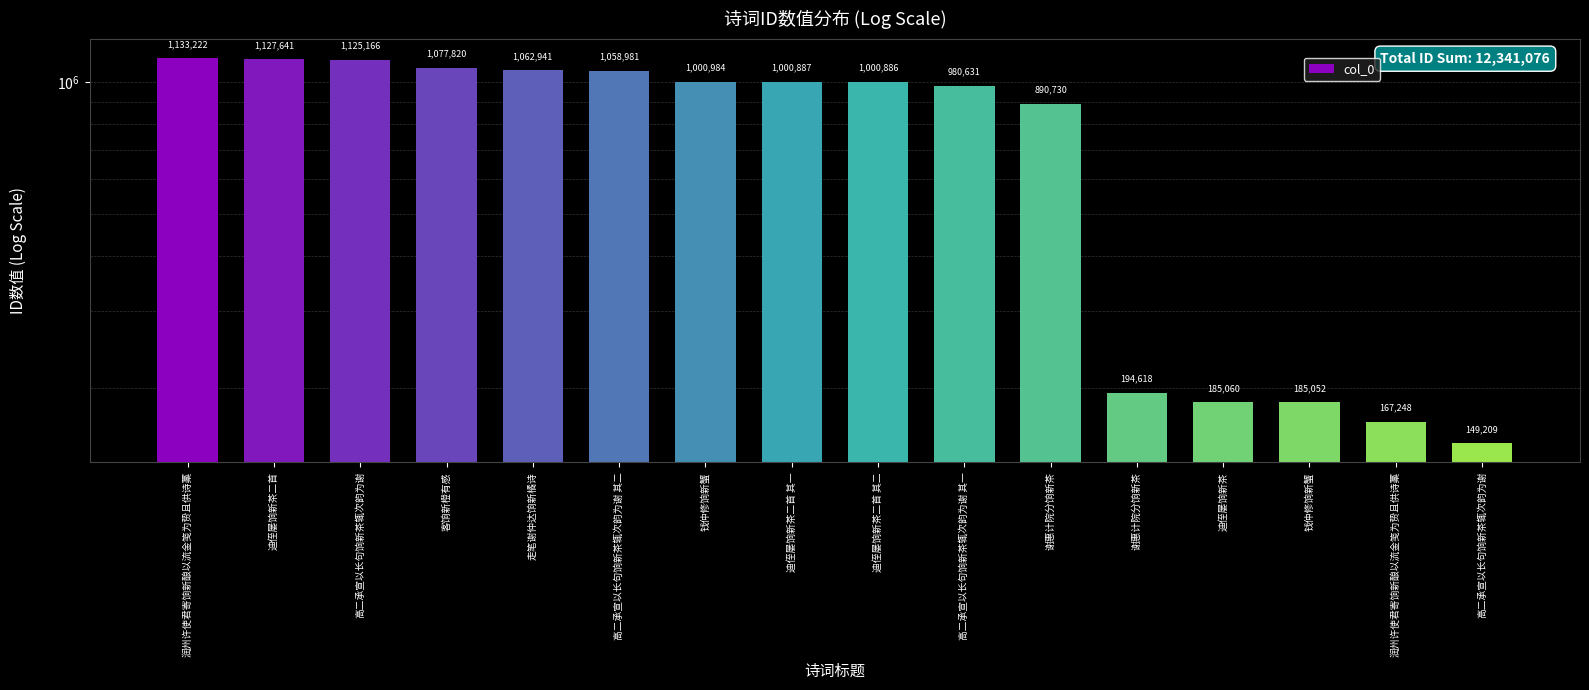

Which category has the lowest value across all series?

高二承宣以长句饷新茶辄次韵为谢